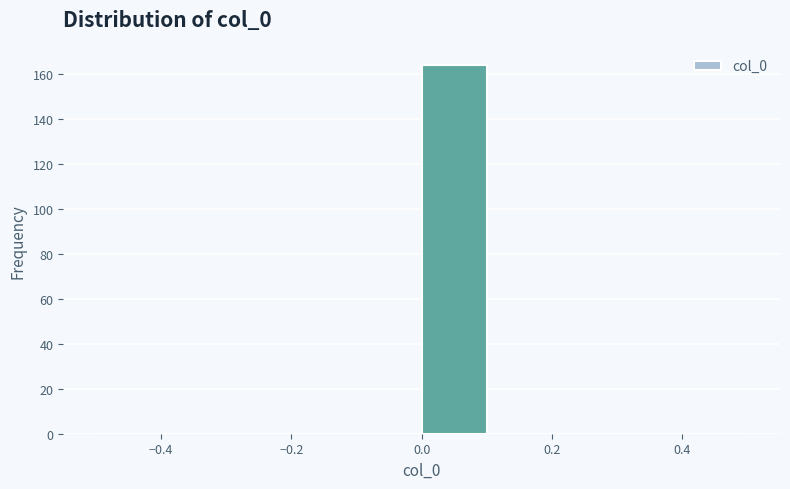

Reading left to right, transcribe this chart: for each bar, give the range it covers on the x-axis and its height. The values are not printed on the chart, so give them approximately, as read against the axis.

-0.5 to -0.4: 0
-0.4 to -0.3: 0
-0.3 to -0.2: 0
-0.2 to -0.1: 0
-0.1 to 0.0: 0
0.0 to 0.1: 164
0.1 to 0.2: 0
0.2 to 0.3: 0
0.3 to 0.4: 0
0.4 to 0.5: 0